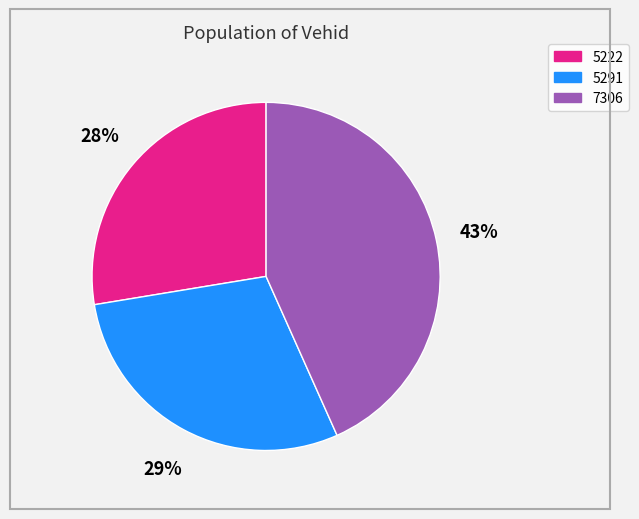

To the nearest percent, what percentage of the pie is 7306?

43%